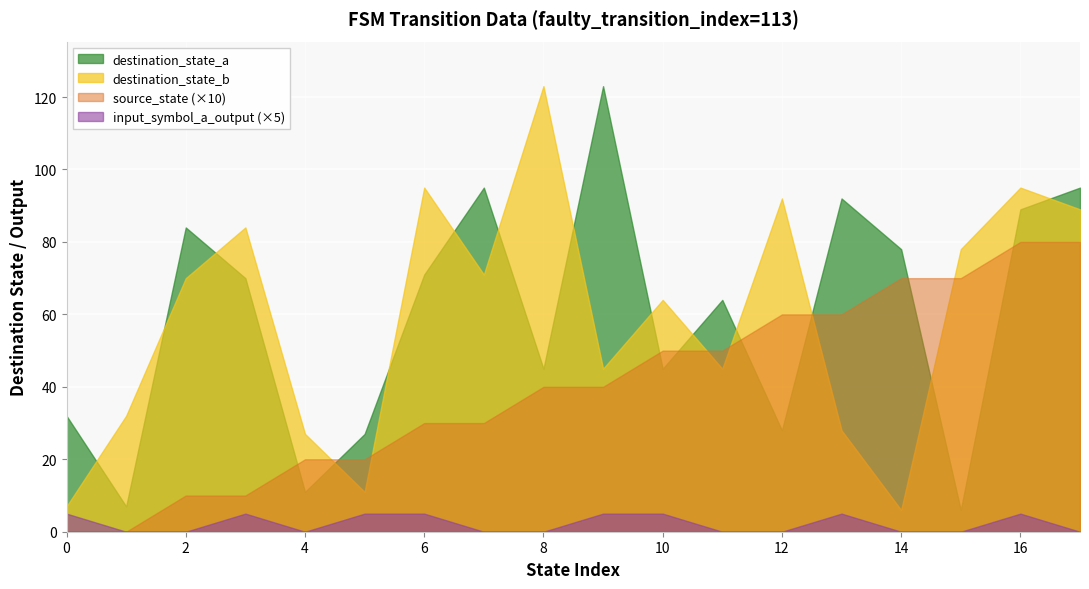

The destination_state_a series shows 45 at 8. True or false?

True